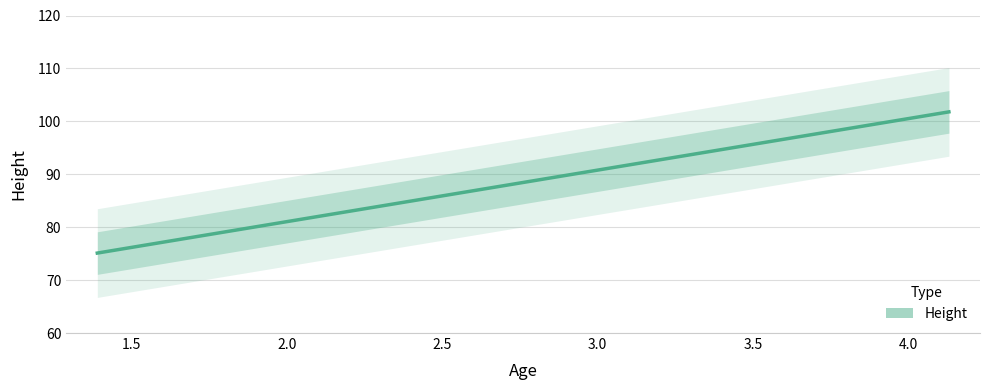

The value at 4.13 is 105.7. True or false?

True